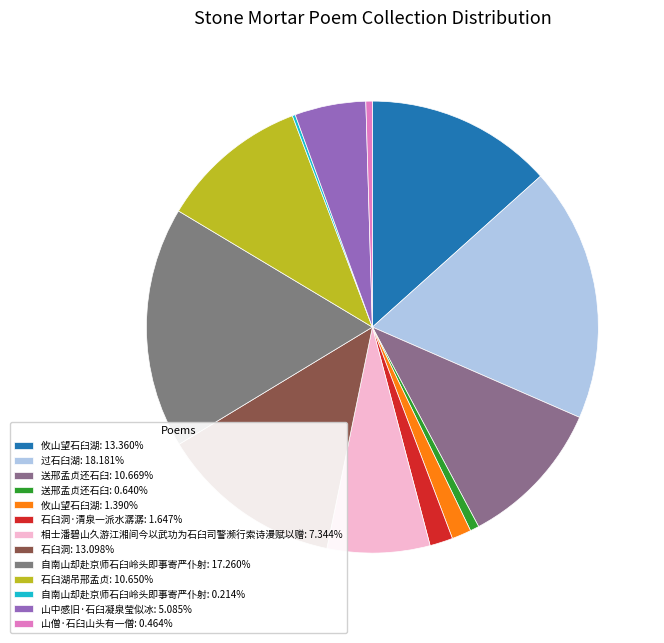

Is there a majority slice in this chart?

No